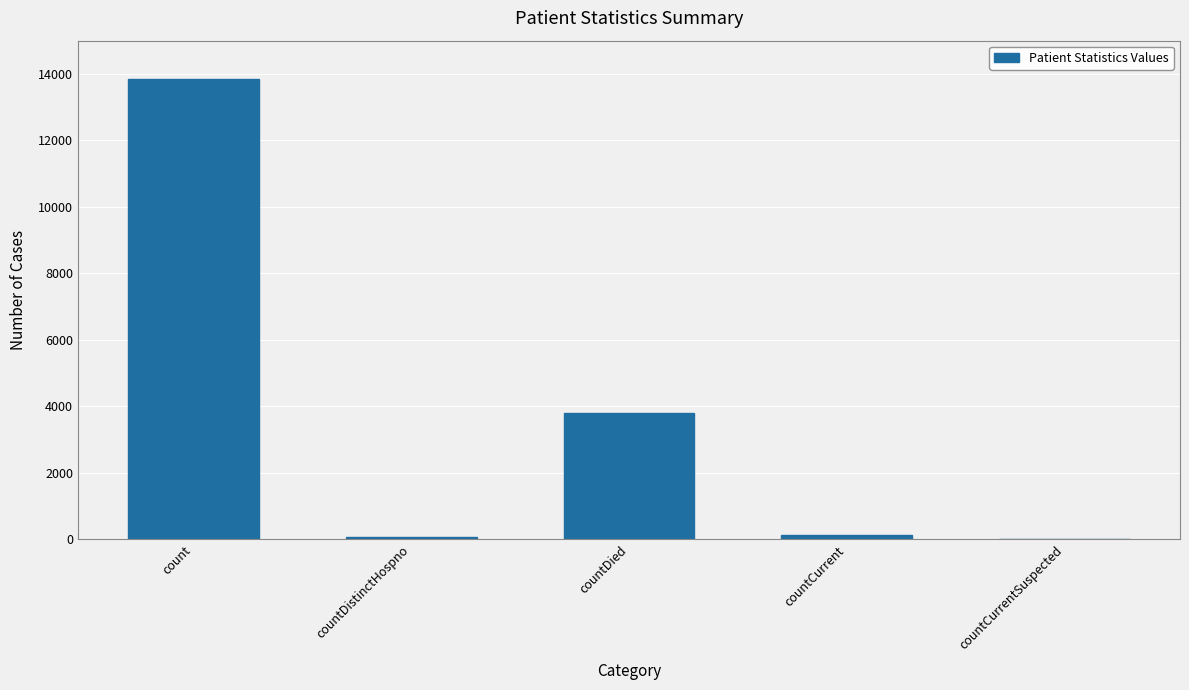

What is the difference between the values at countDistinctHospno and countCurrent?

76